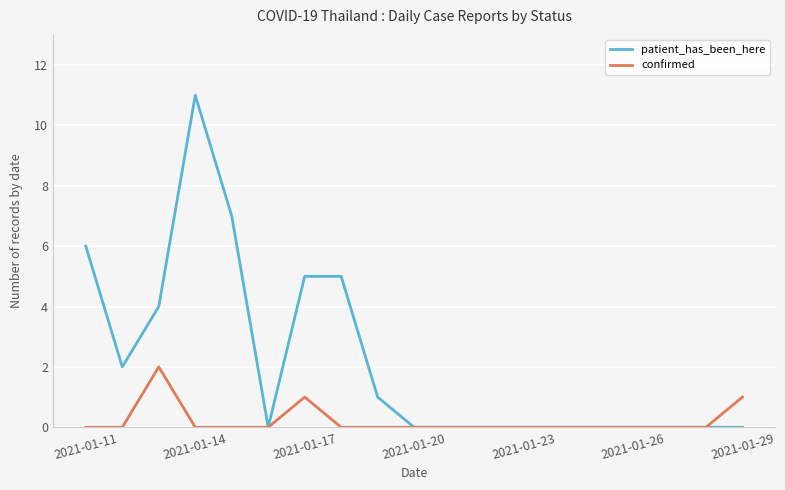

List the series in order of their overall mean, highest first.

patient_has_been_here, confirmed